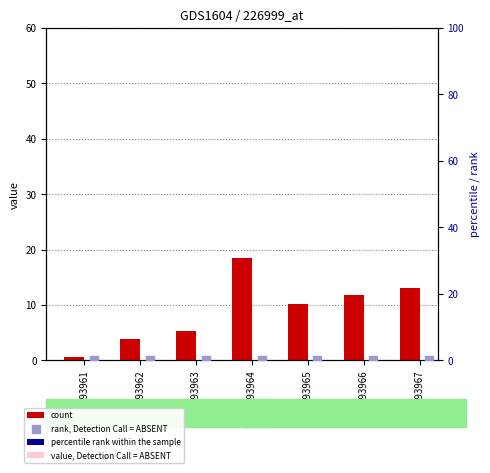

At which category is the sum across all series the highest?

GSM93964